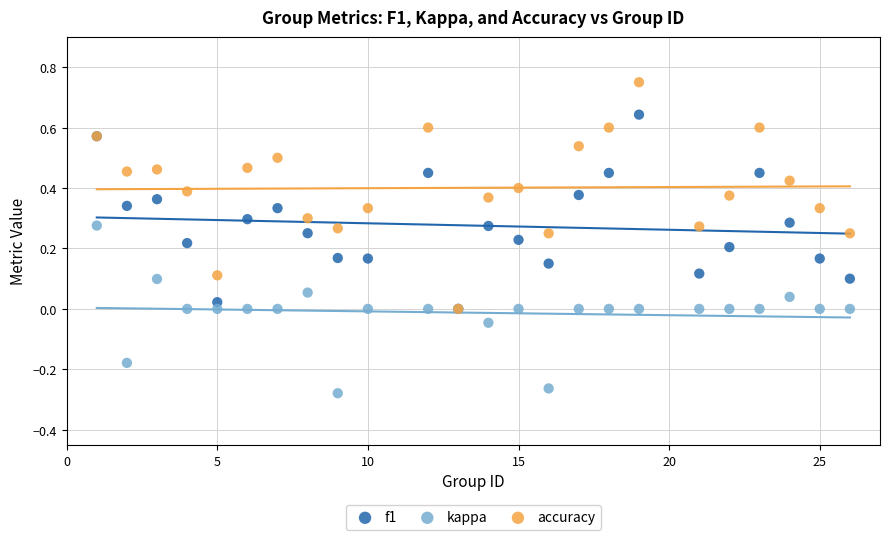

Which series contains the lowest Y value?

kappa